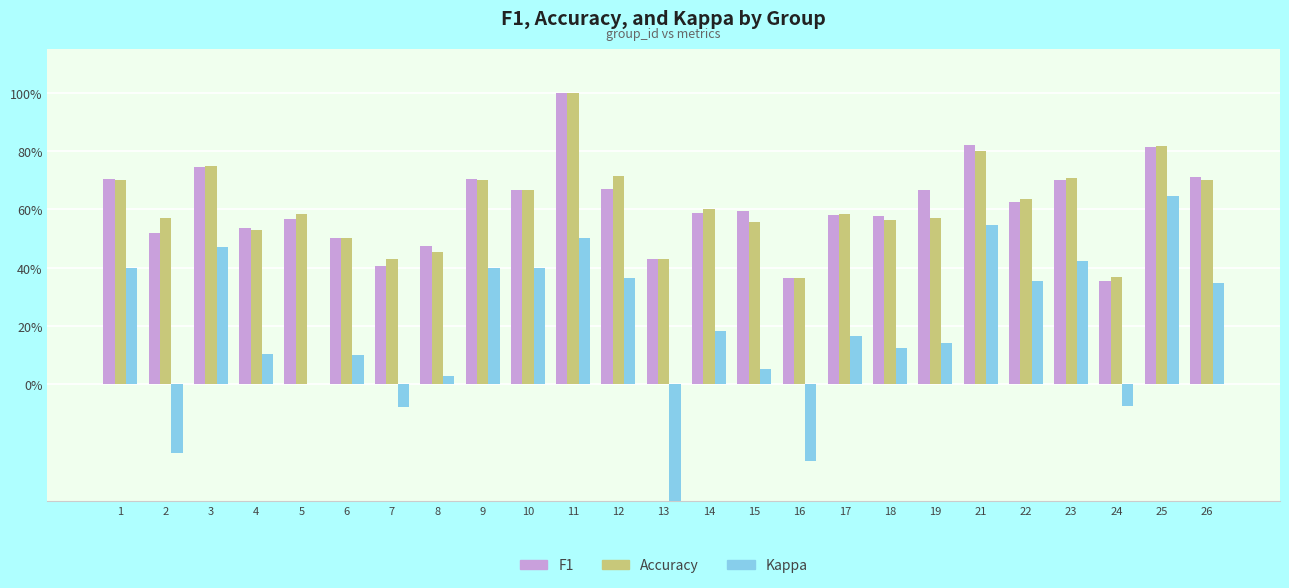

Rank the series at 14 from highest to lowest value.

Accuracy, F1, Kappa